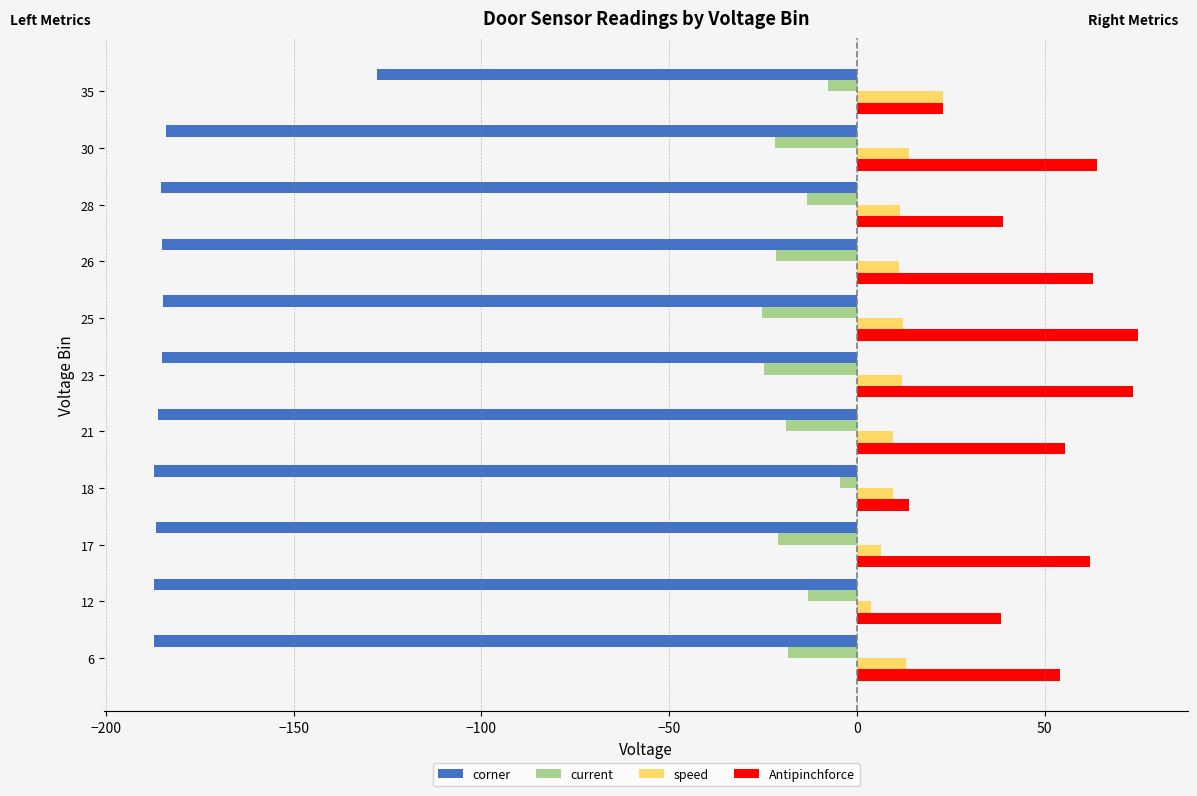

What is the difference between the second highest and second lowest values in the Antipinchforce series?

50.5